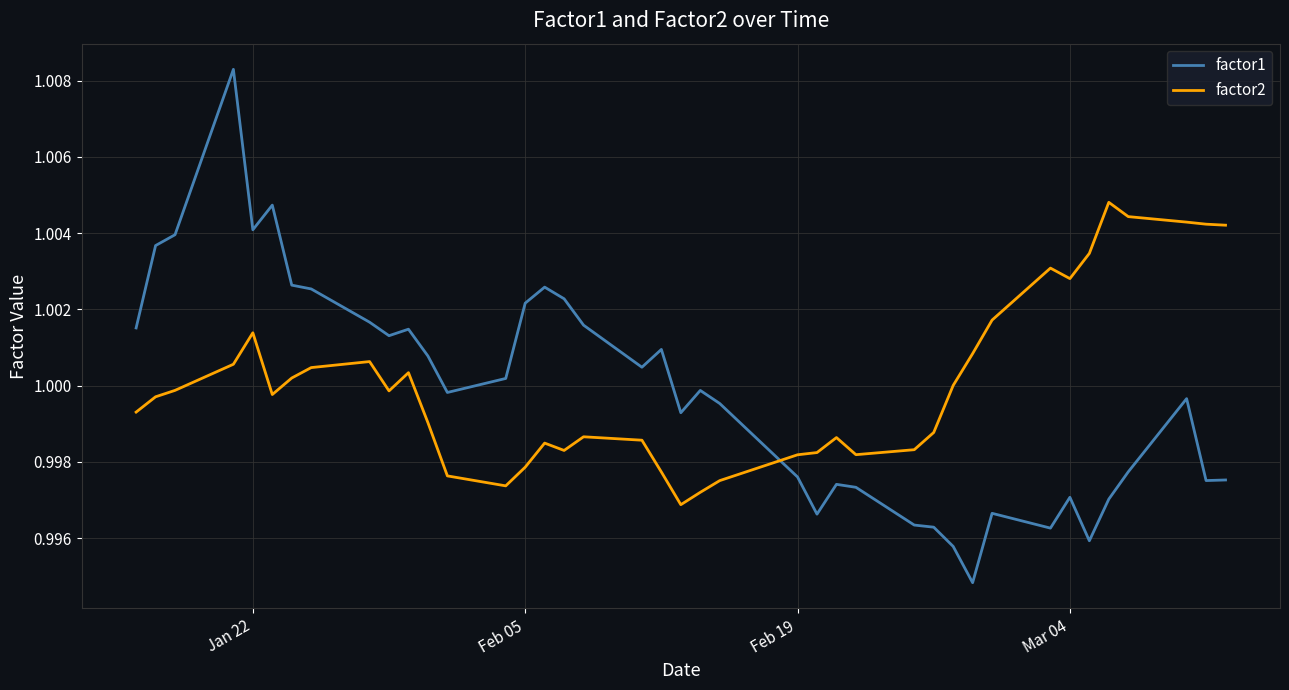

Rank the series by their maximum value, from highest to lowest.

factor1, factor2